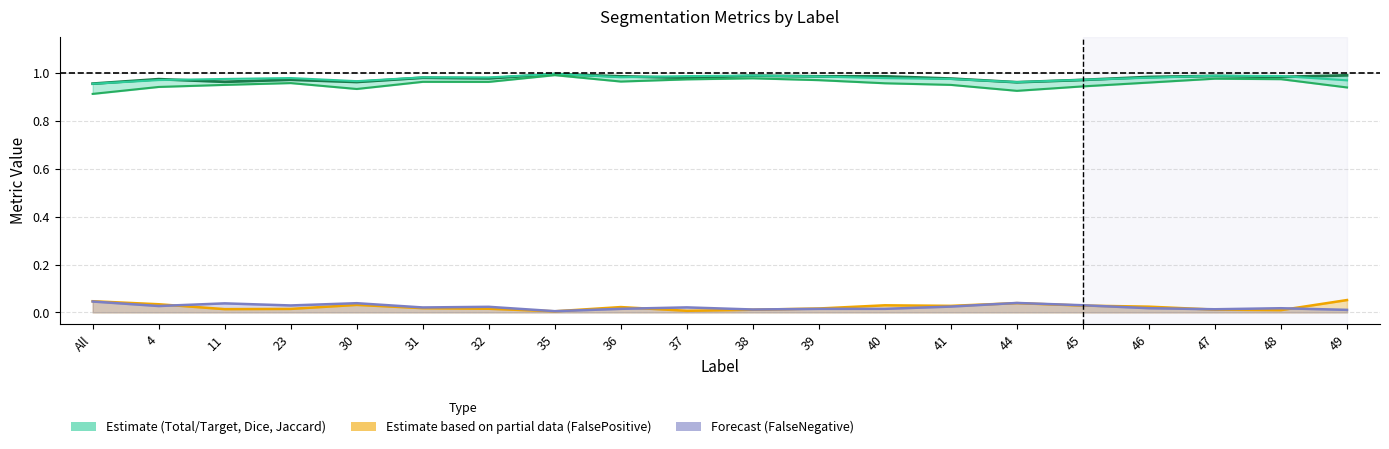

Which series has the widest spread of values?

Jaccard